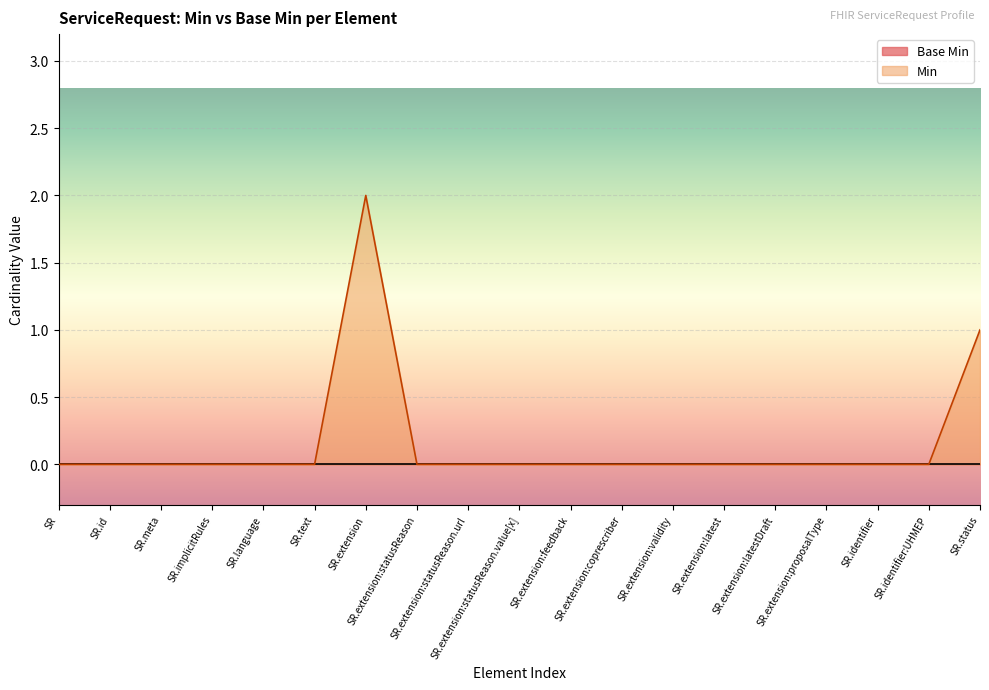

Which series has the widest spread of values?

Min